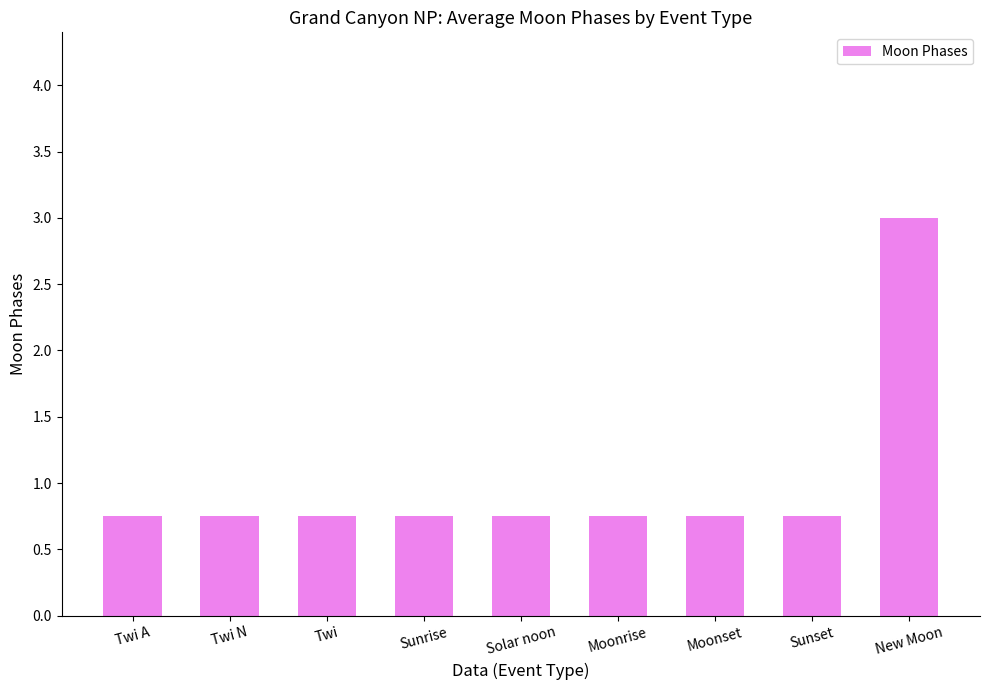

Between Twi N and New Moon, which is larger?

New Moon